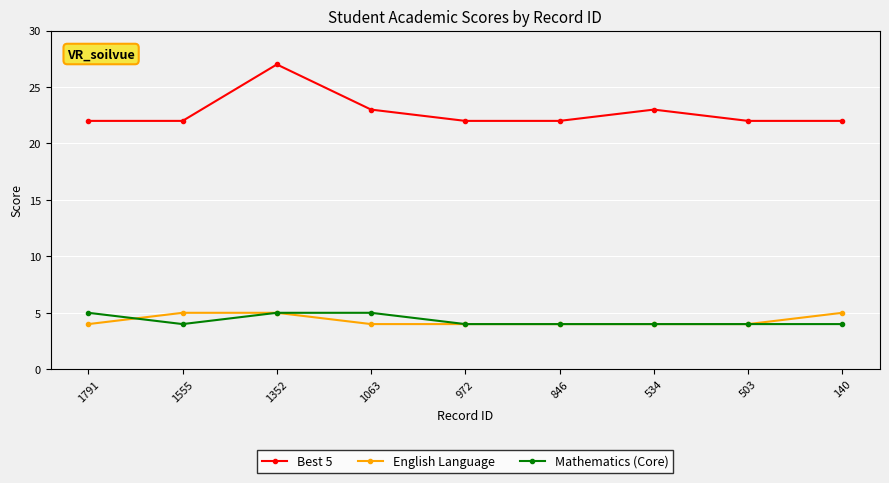

Reading right to left, list all the values displayed in this chart.

Best 5: 140=22	503=22	534=23	846=22	972=22	1063=23	1352=27	1555=22	1791=22
English Language: 140=5	503=4	534=4	846=4	972=4	1063=4	1352=5	1555=5	1791=4
Mathematics (Core): 140=4	503=4	534=4	846=4	972=4	1063=5	1352=5	1555=4	1791=5